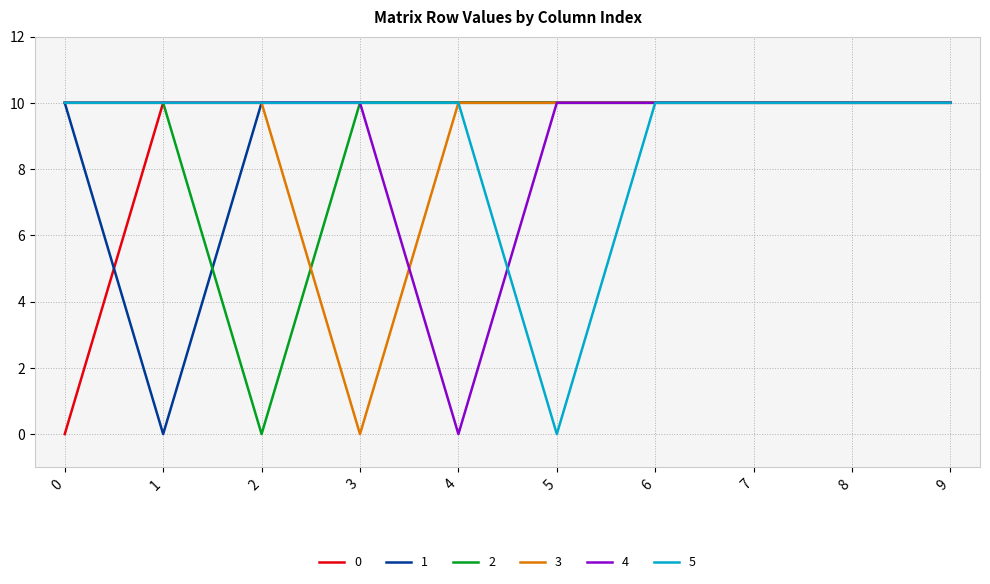

What is the total value across all series at 8?

60